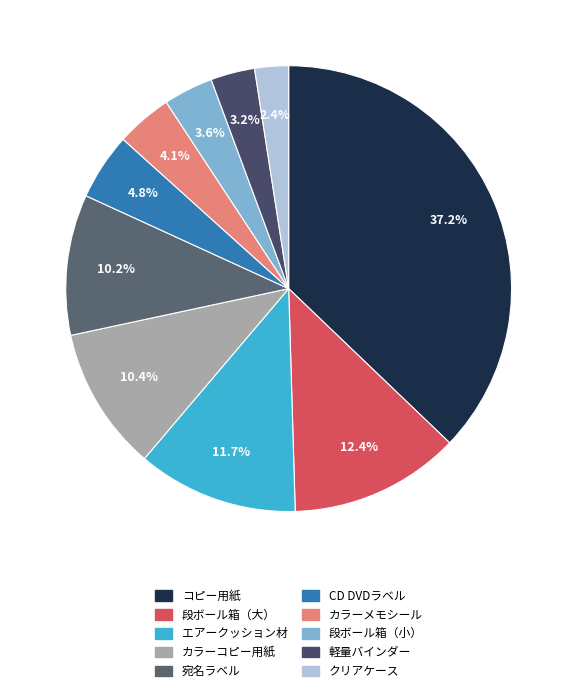

Which category has the biggest portion of the pie?

コピー用紙